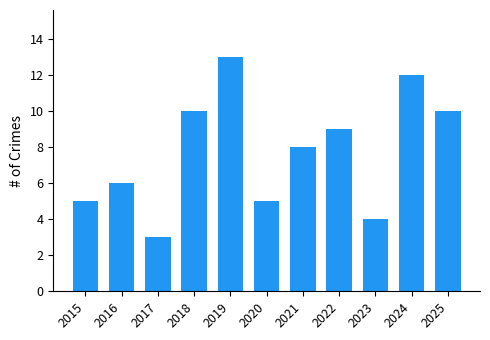

Which category has the highest value across all series?

2019